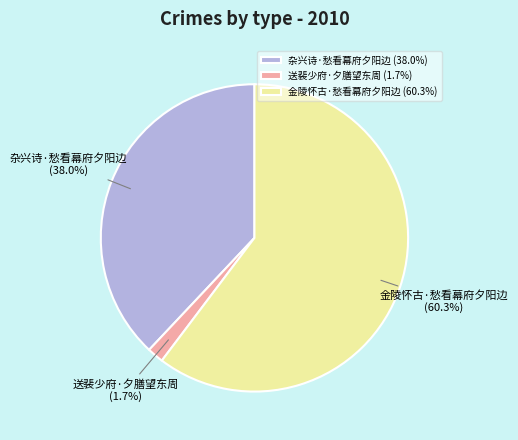

What percentage do 送裴少府·夕膳望东周 and 杂兴诗·愁看幕府夕阳边 together represent?

39.7%